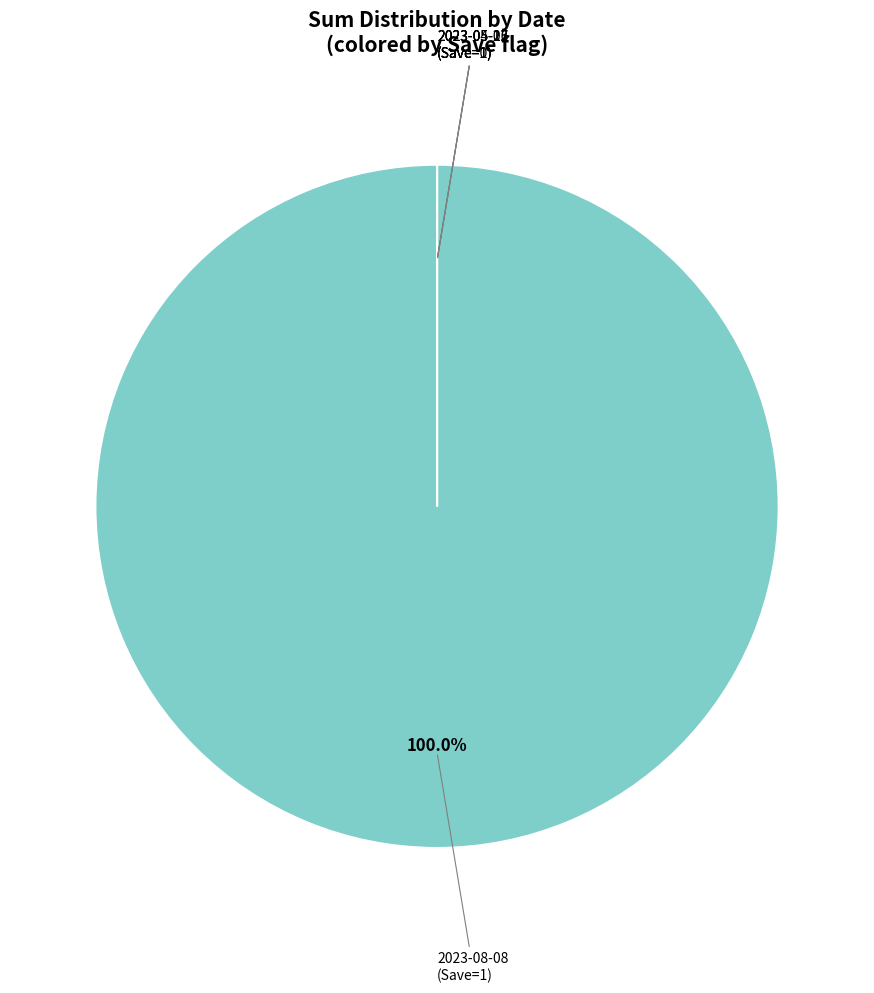

Which category has the biggest portion of the pie?

2023-08-08 (Save=1)